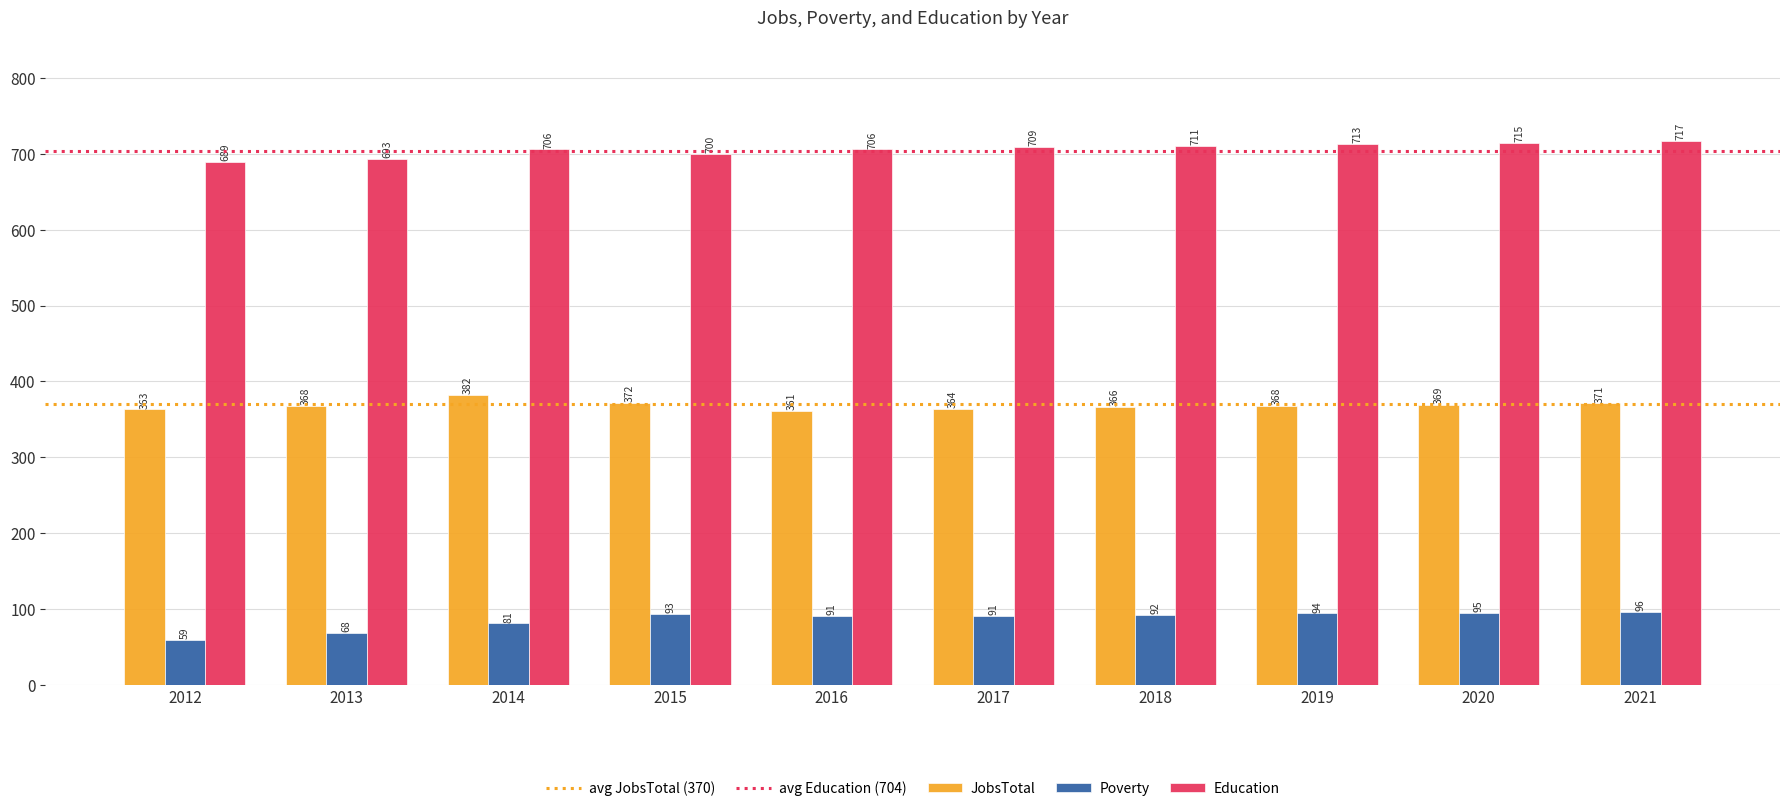

Read the JobsTotal value at 2016, to the nearest 5.

360